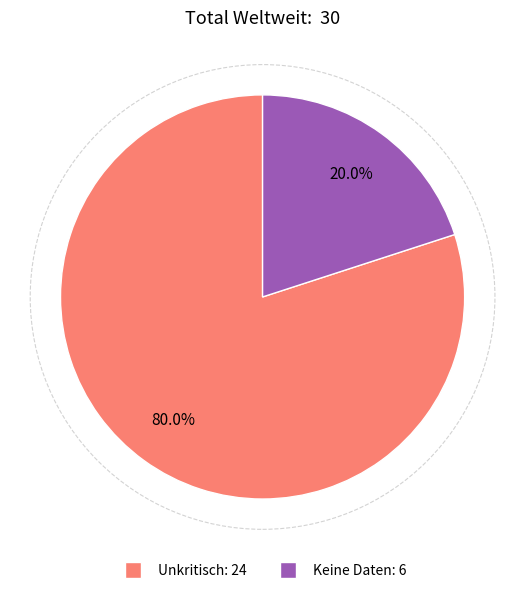

Which category has the biggest portion of the pie?

Unkritisch